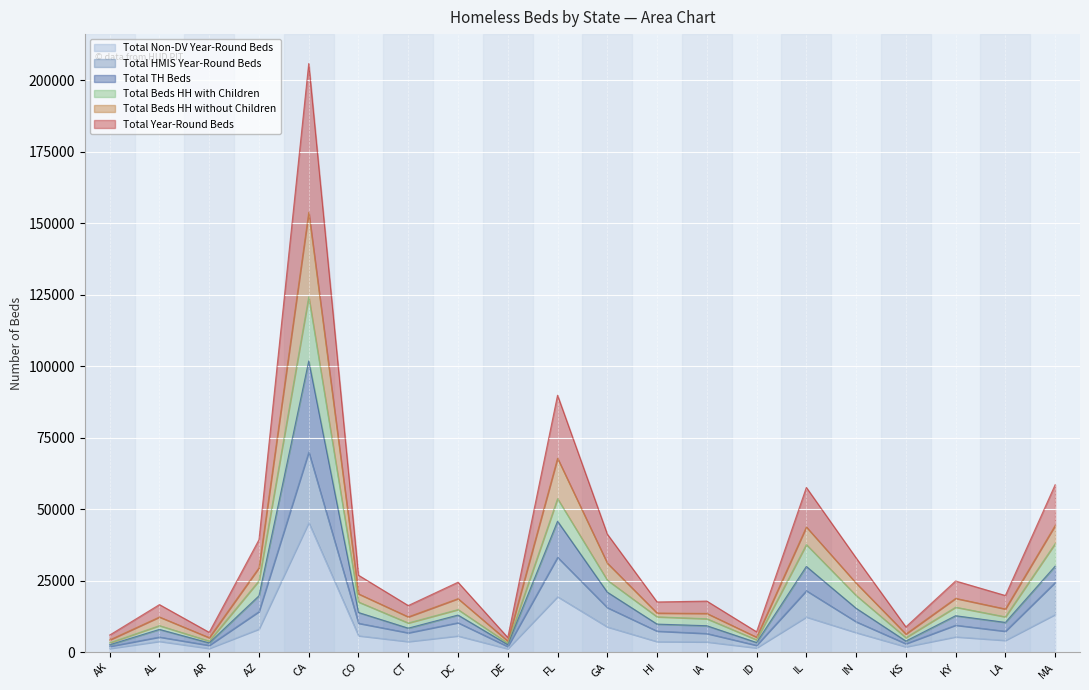

True or false: Total Non-DV Year-Round Beds has a value of 8811 at GA.

True